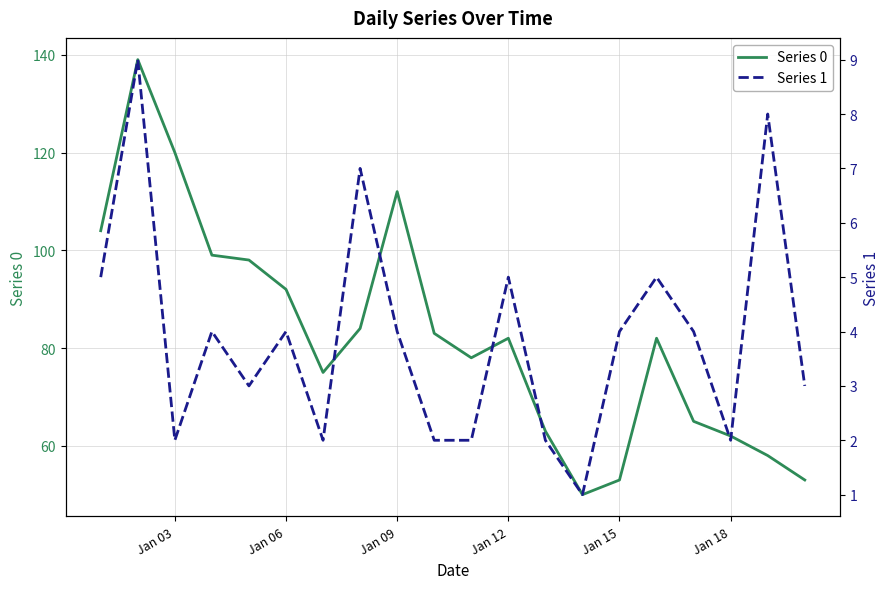

What is the value of the Series 0 point at the 16th from the left?

82